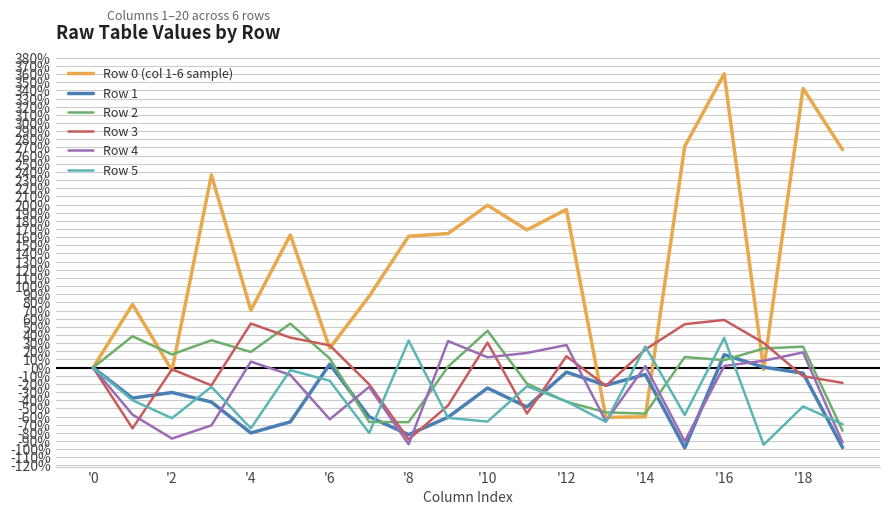

What are all the series names shown in the legend?

Row 0 (col 1-6 sample), Row 1, Row 2, Row 3, Row 4, Row 5